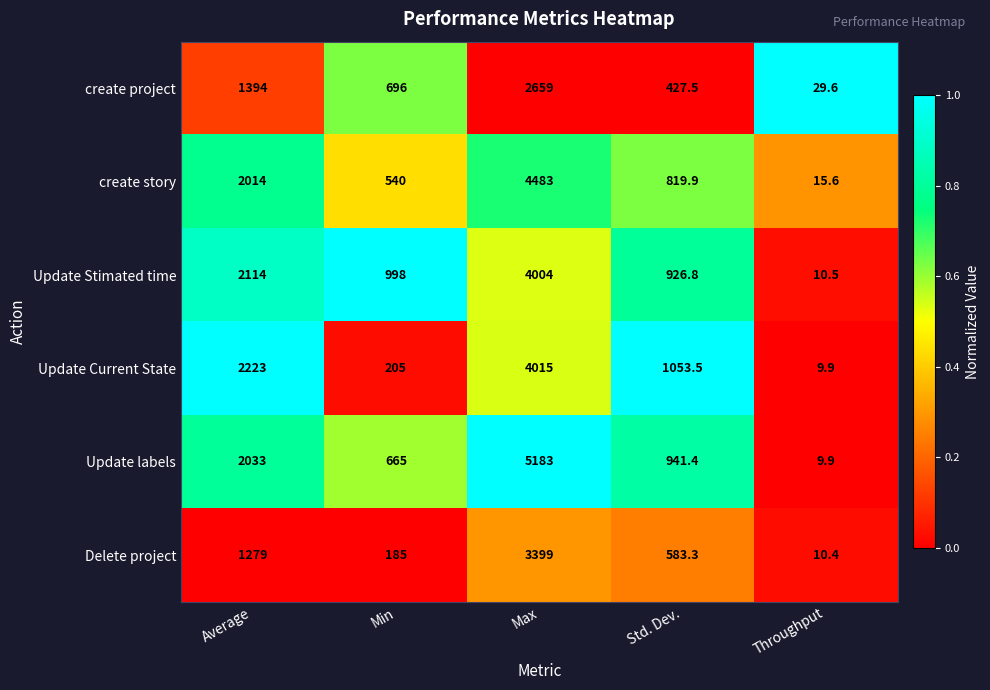

Which series has the largest total across all categories?

Update labels